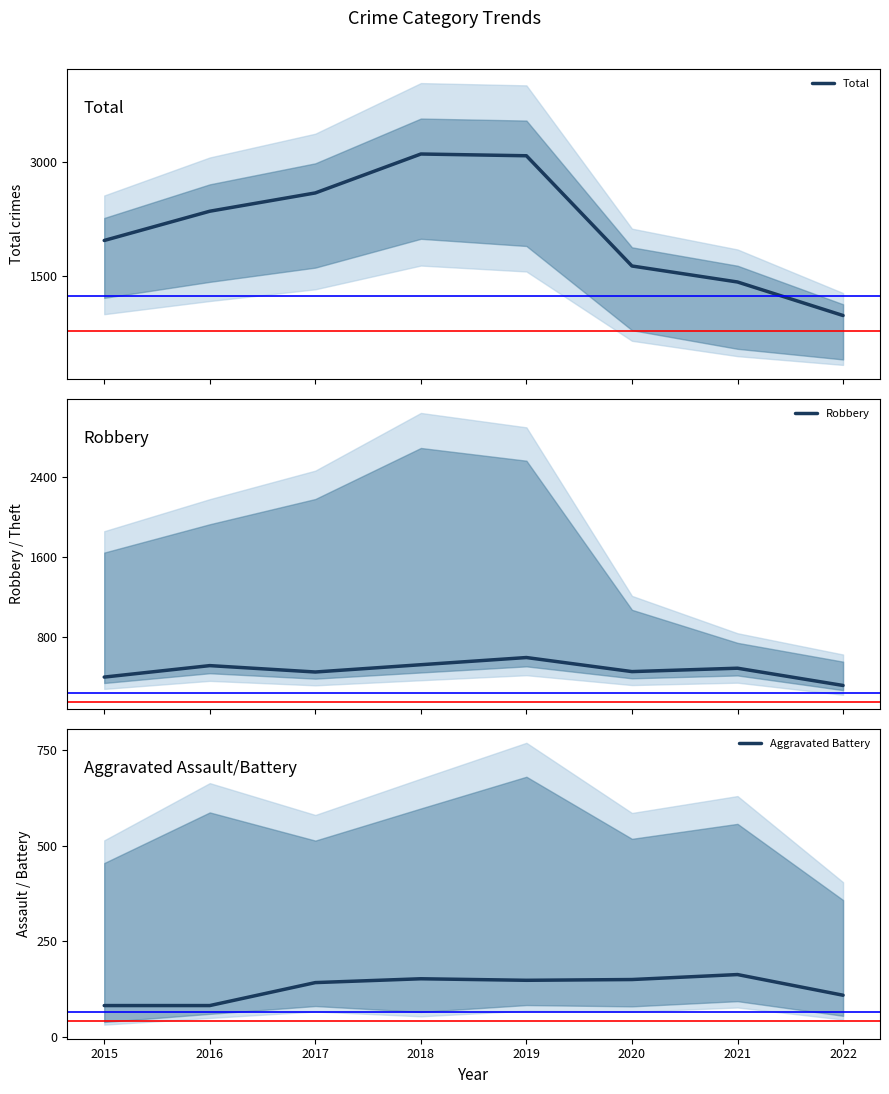

Is this an area chart (filled region under the line)?

No